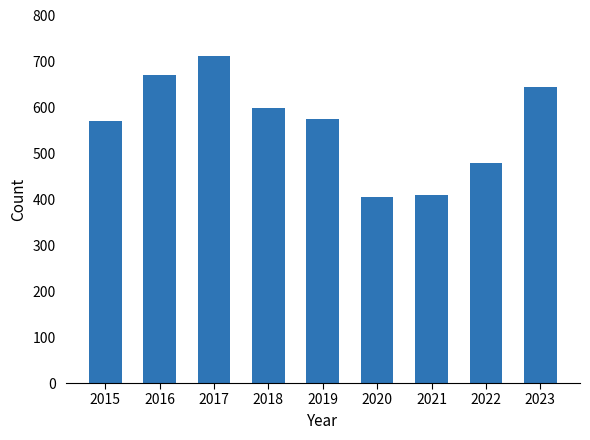

Read the value at 2020.

405